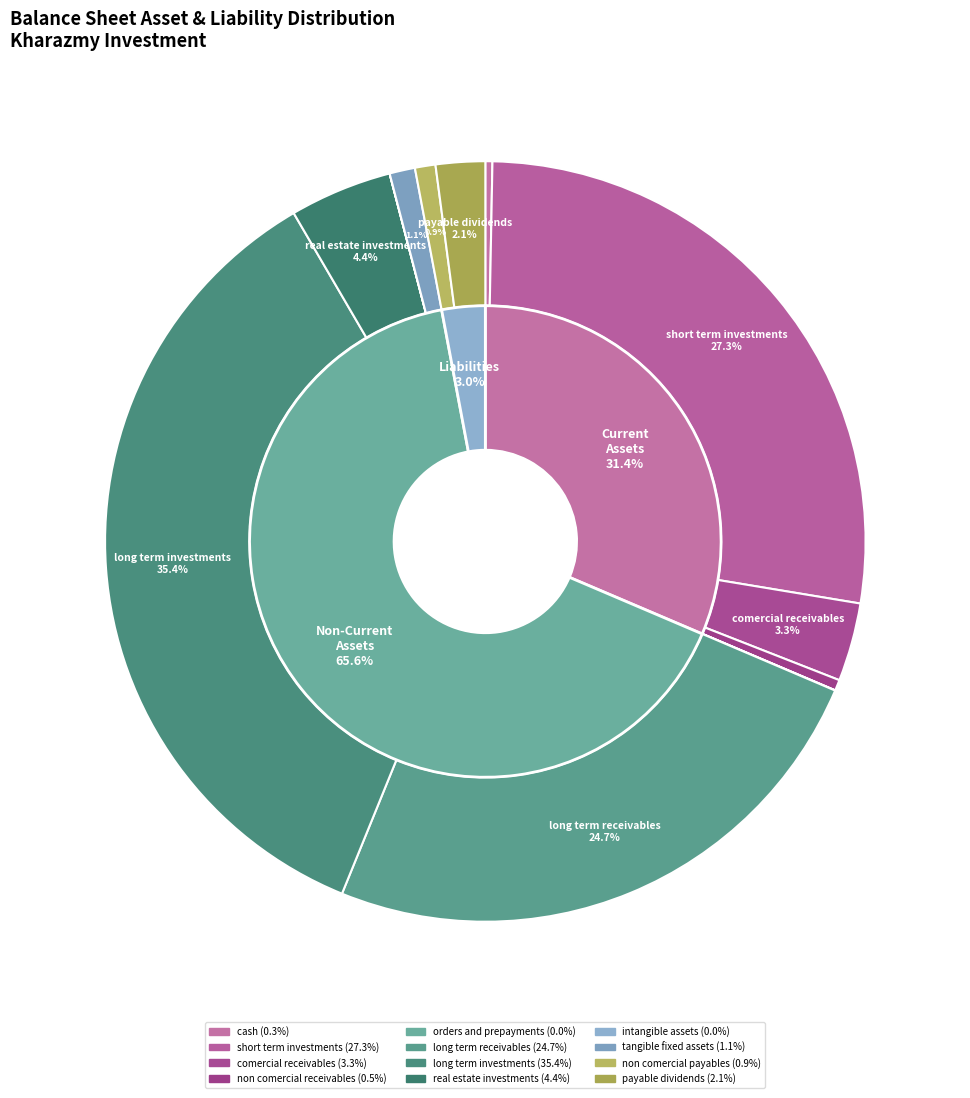

How many slices are in this pie chart?

12